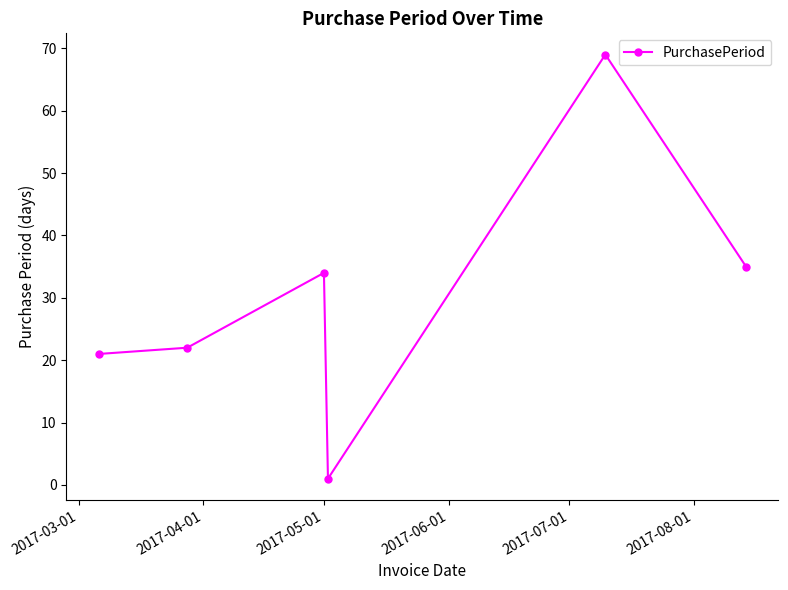

How many interior local valleys (lower than both neighbors) does the data have?

1